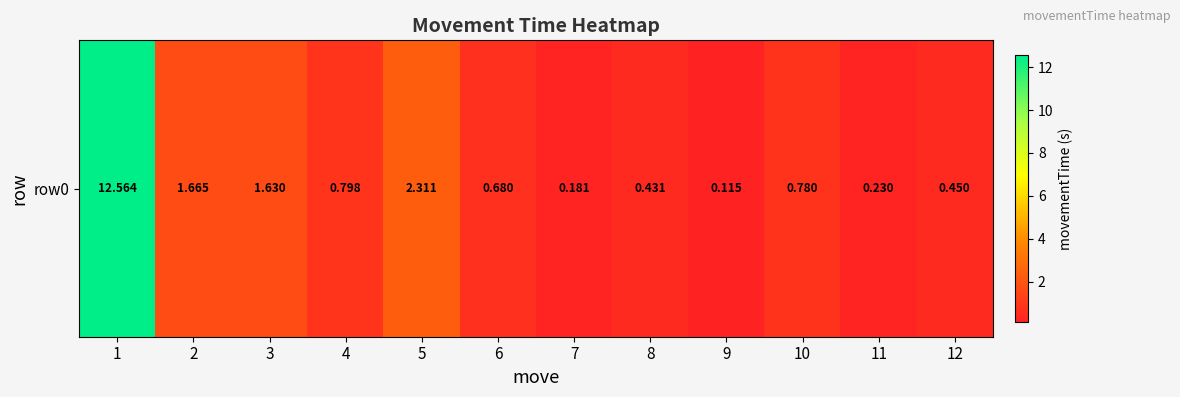

What is the difference between the second highest and second lowest values?

2.1